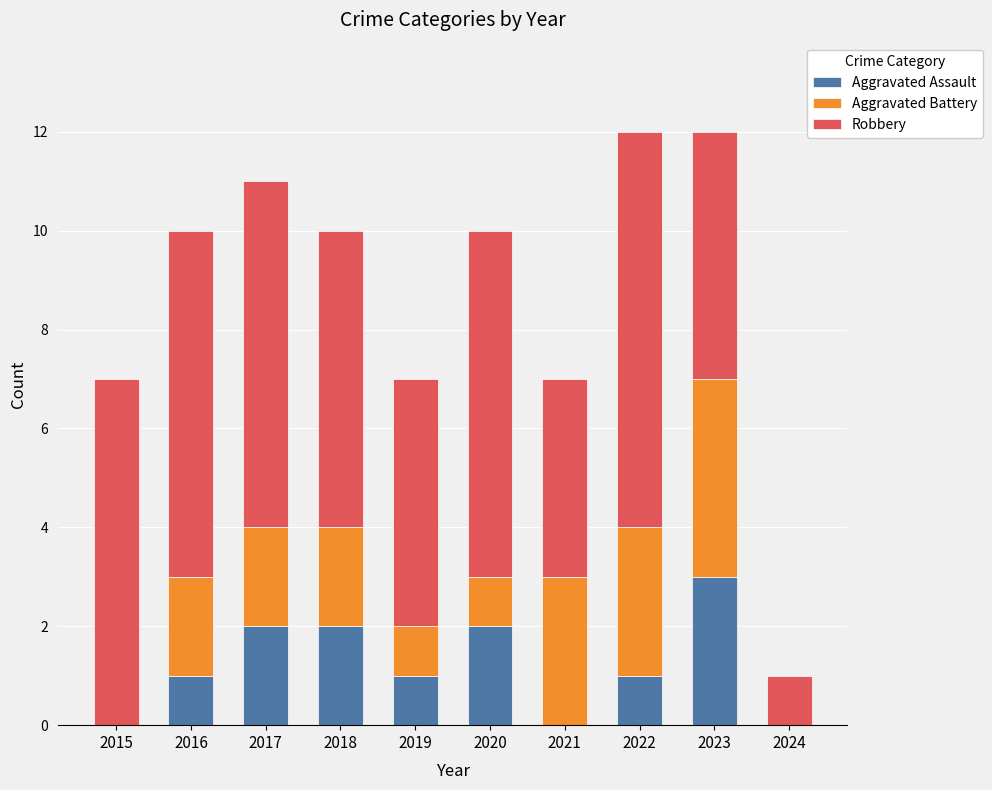

What is the total value across all series at 2022?

12